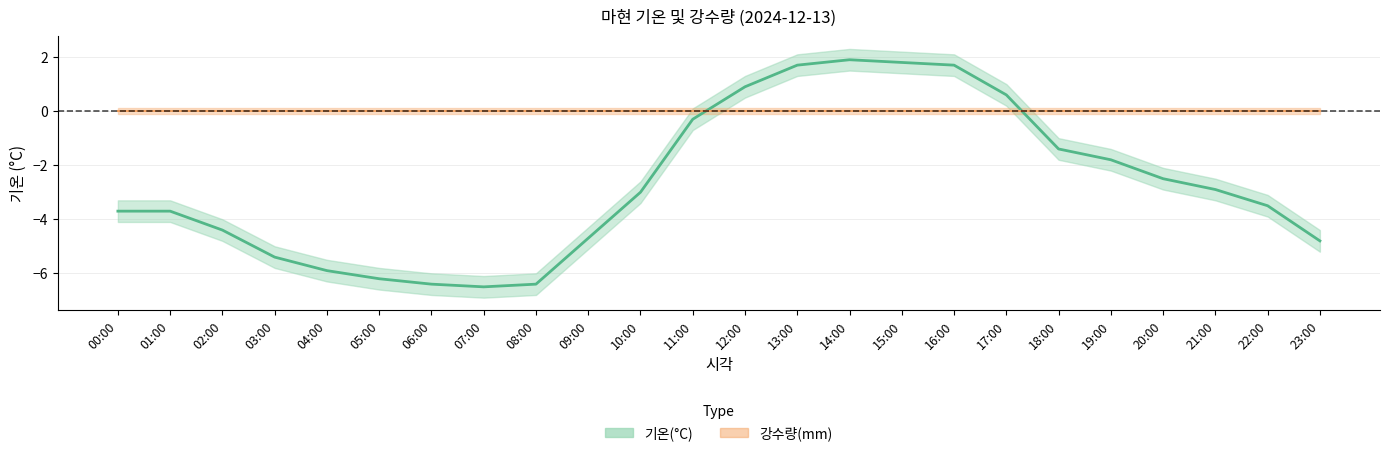

At which category does the data reach its first local valley?

07:00